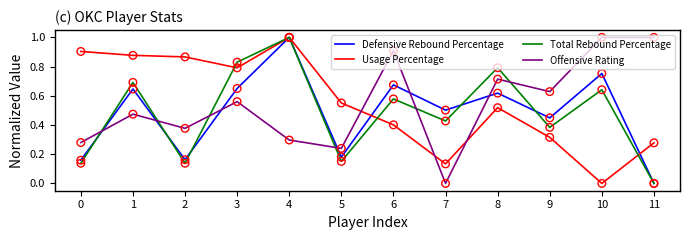

The value of Total Rebound Percentage at 0 is 0.2. True or false?

False